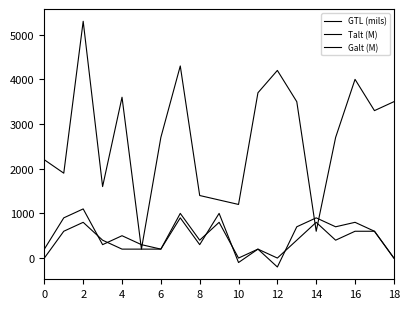

Reading left to right, what are all the values shown in this chart?

GTL (mils): 2200	1900	5300	1600	3600	200	2700	4300	1400	1300	1200	3700	4200	3500	600	2700	4000	3300	3500
Talt (M): 200	900	1100	300	500	300	200	900	300	1000	-100	200	-200	700	900	700	800	600	0
Galt (M): 0	600	800	400	200	200	200	1000	400	800	0	200	0	400	800	400	600	600	0